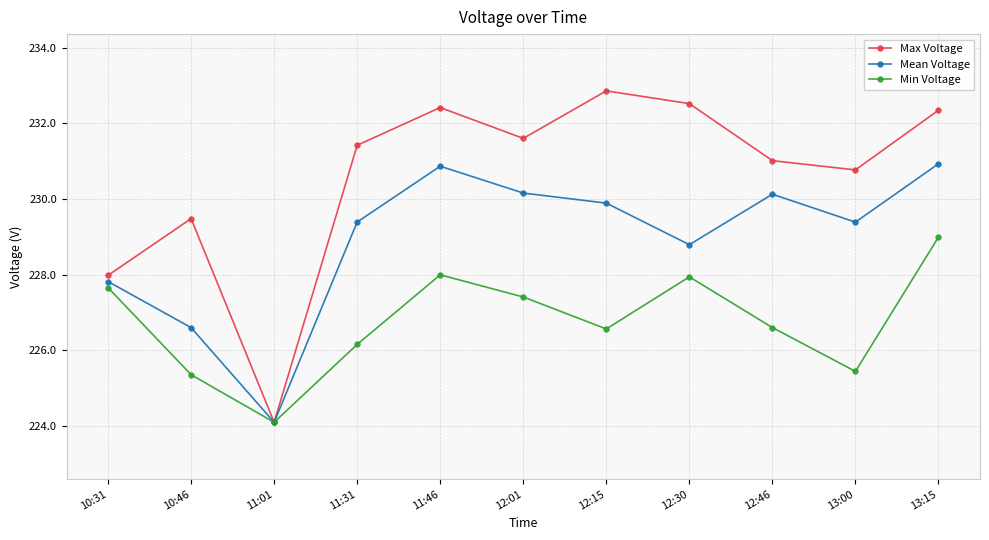

How many interior local valleys does the Min Voltage series have?

3